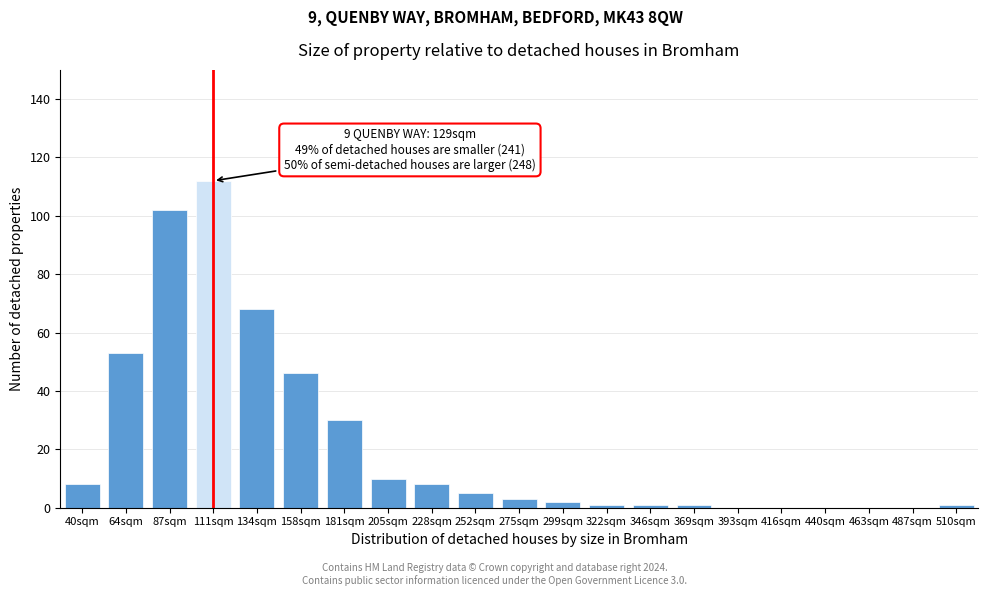

Reading left to right, list all the values displayed in this chart.

40sqm=8	64sqm=53	87sqm=102	111sqm=112	134sqm=68	158sqm=46	181sqm=30	205sqm=10	228sqm=8	252sqm=5	275sqm=3	299sqm=2	322sqm=1	346sqm=1	369sqm=1	393sqm=0	416sqm=0	440sqm=0	463sqm=0	487sqm=0	510sqm=1